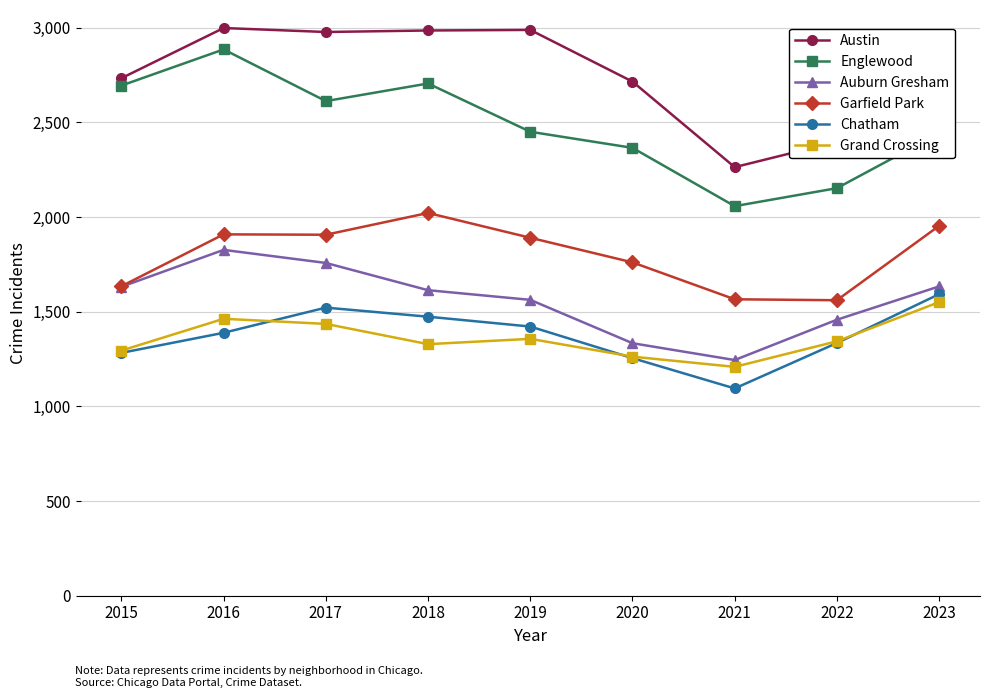

What is the difference between the Austin values at 2018 and 2020?

270